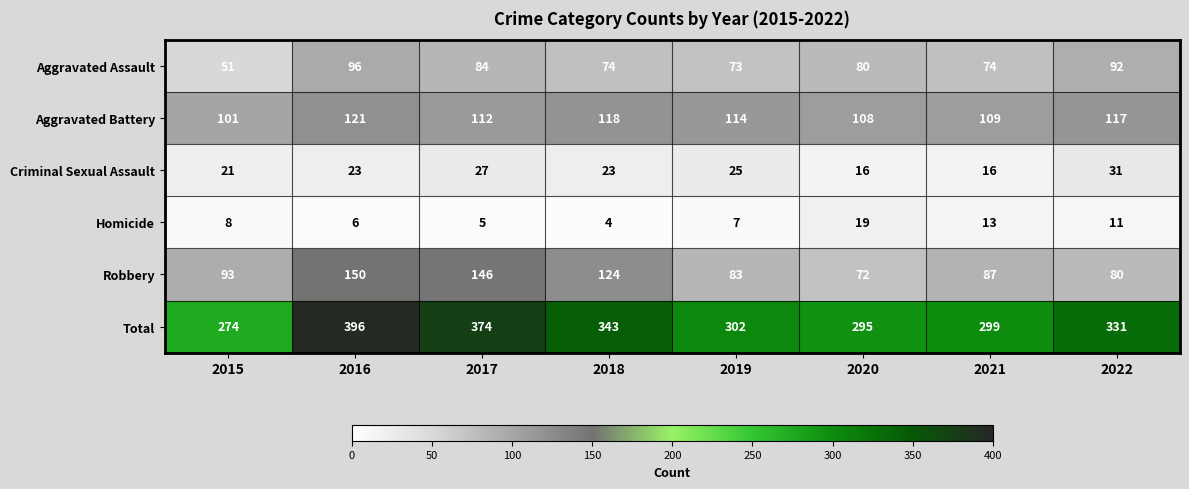

Between 2019 and 2022, which series saw the biggest shift?

Total